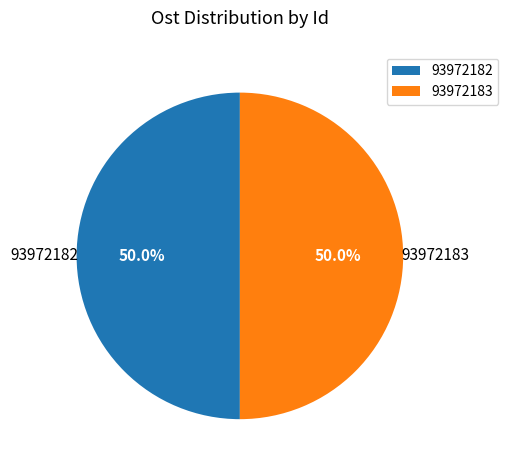

Combined, what portion of the pie is 93972182 and 93972183?

100.0%